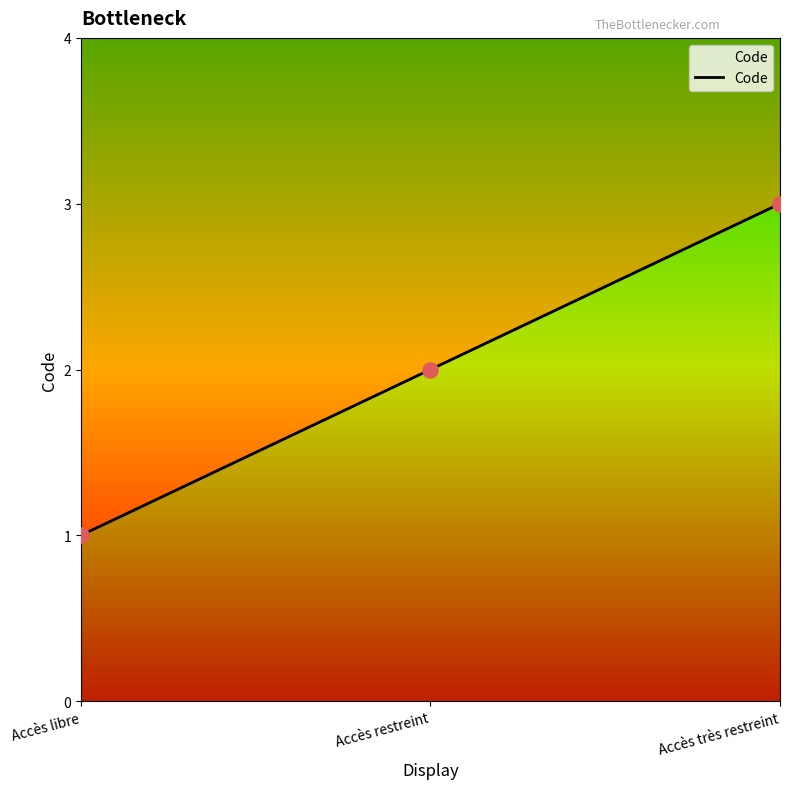

What is the change in value from Accès restreint to Accès très restreint?

+1